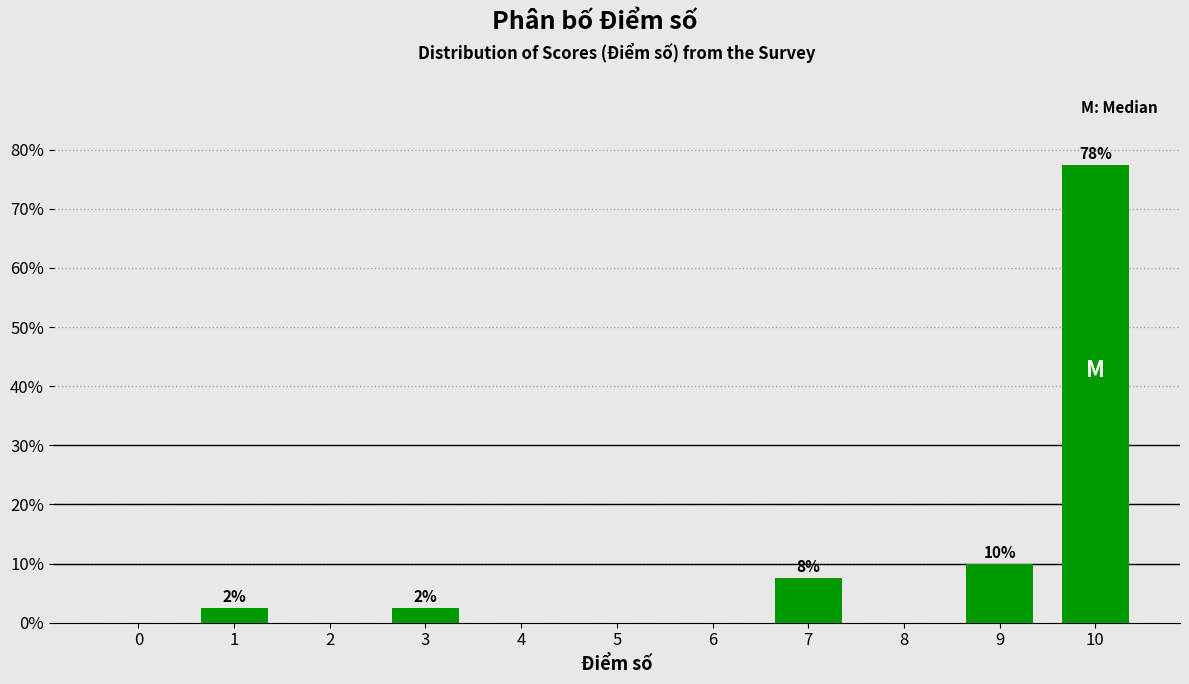

Reading left to right, what are all the values shown in this chart?

0=0.0	1=2.5	2=0.0	3=2.5	4=0.0	5=0.0	6=0.0	7=7.5	8=0.0	9=10.0	10=77.5